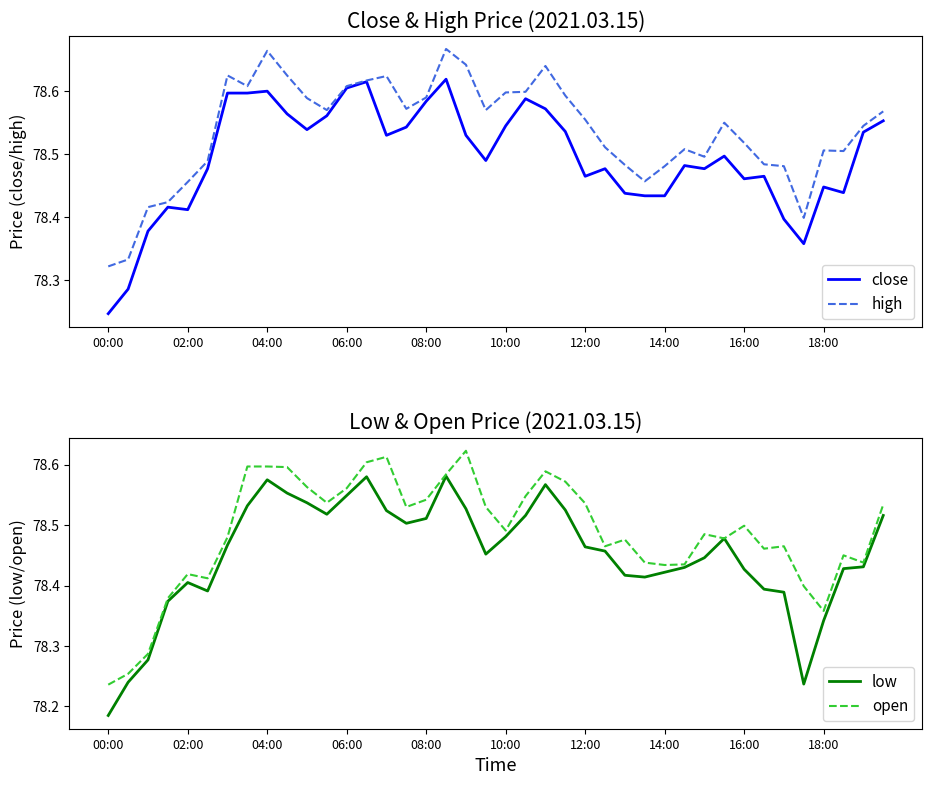

The value of high at 14:00 is 112.5. True or false?

False